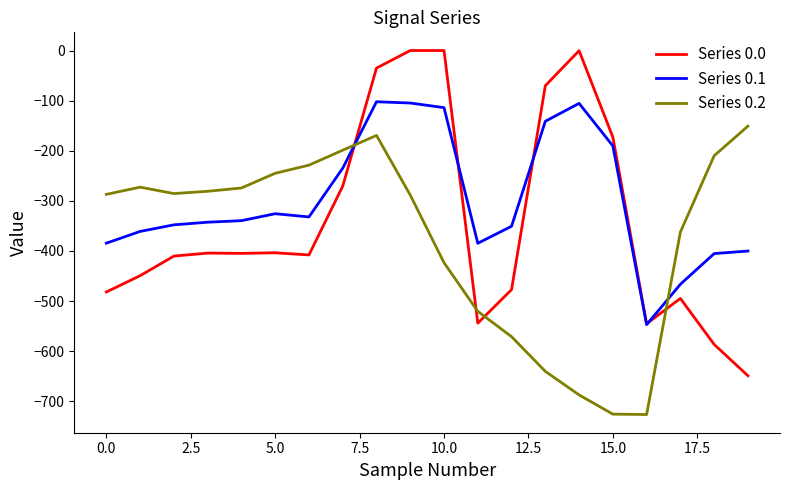

Which series has the widest spread of values?

Series 0.0